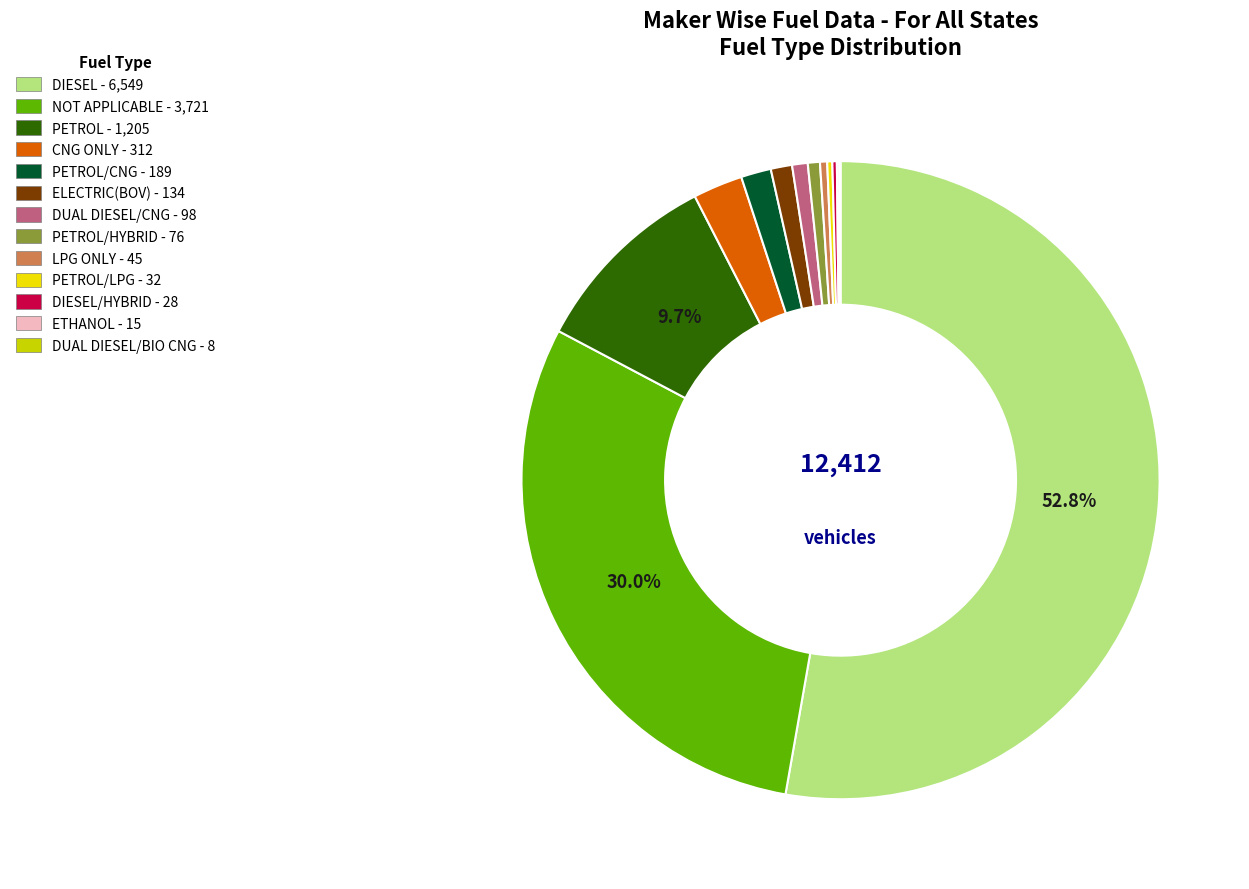

Between NOT APPLICABLE - 3,721 and LPG ONLY - 45, which is larger?

NOT APPLICABLE - 3,721